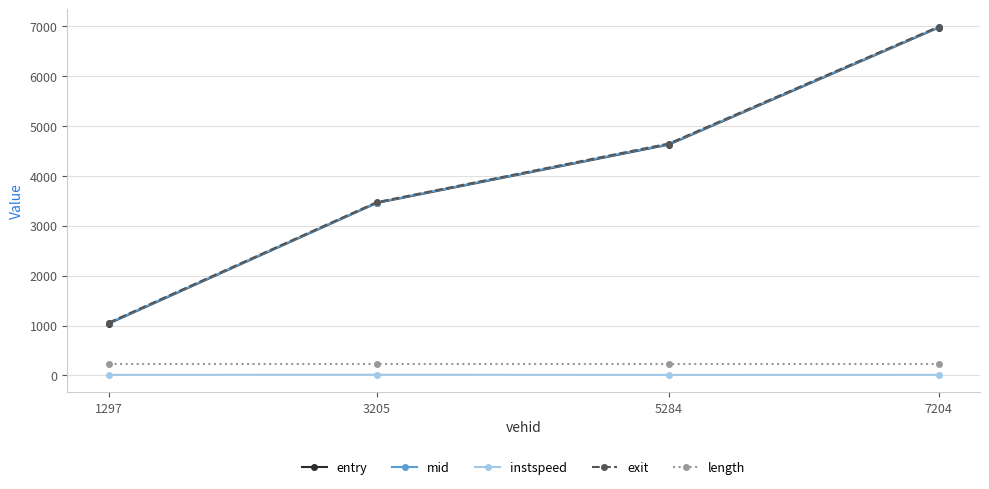

List the labels in order of entry value, smallest first.

1297, 3205, 5284, 7204